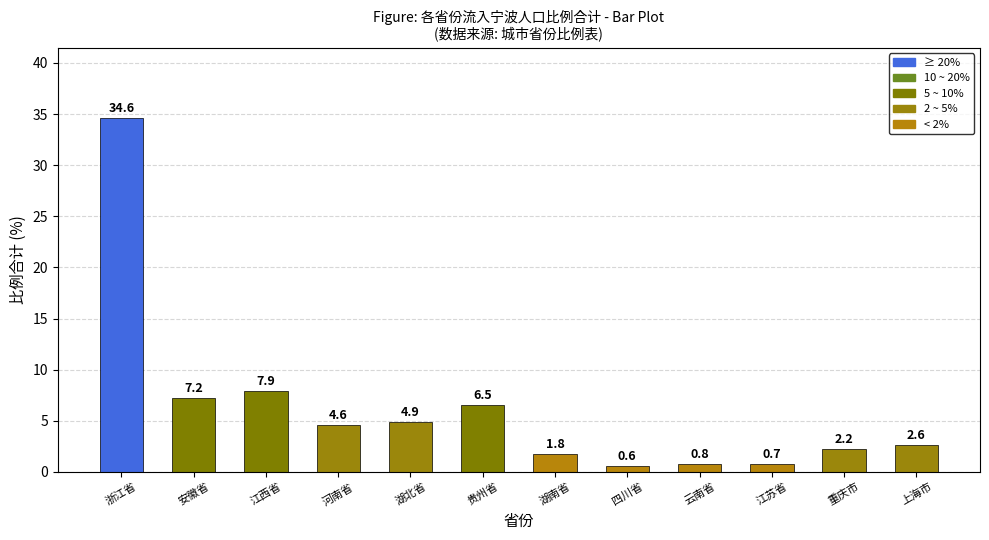

At which label does the data first exceed 4?

浙江省